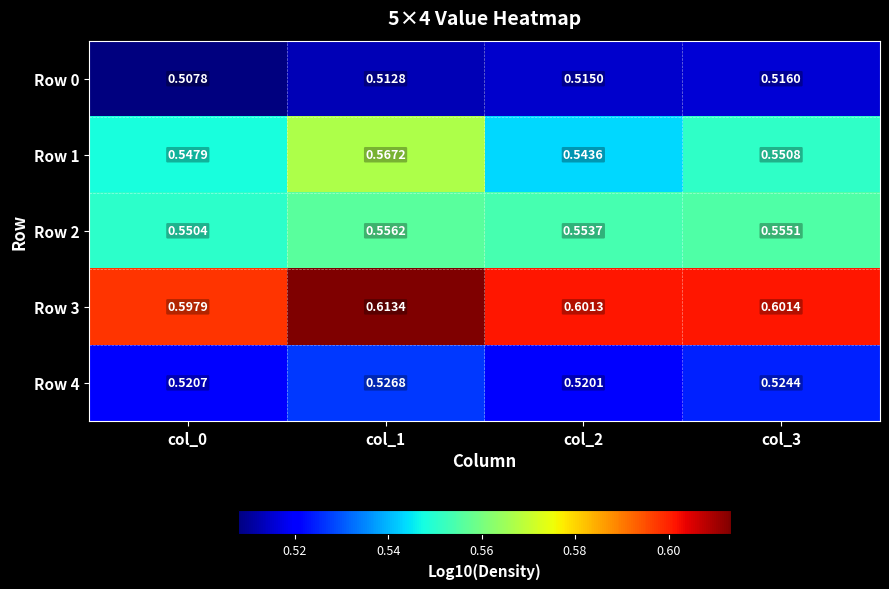

Is the value of Row 1 at col_0 greater than the value of Row 3 at col_2?

No